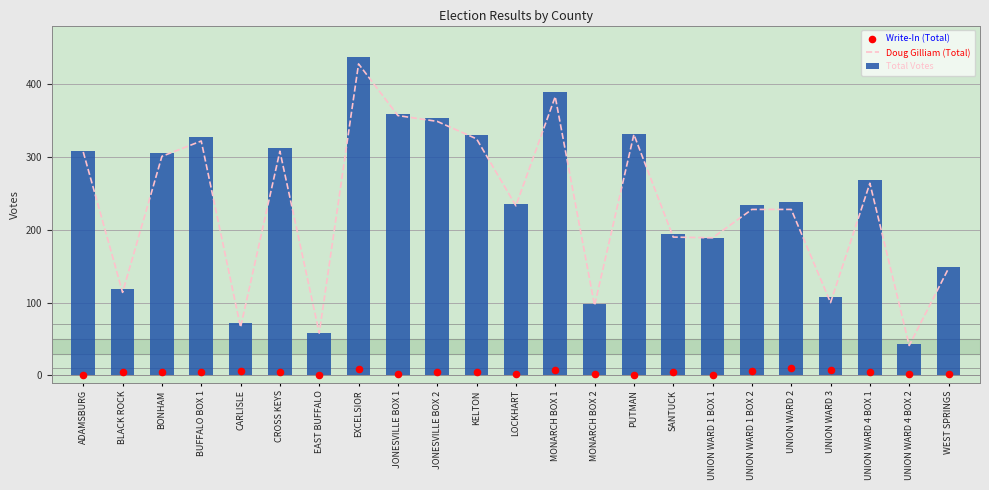

What is the total value across all series at LOCKHART?

470